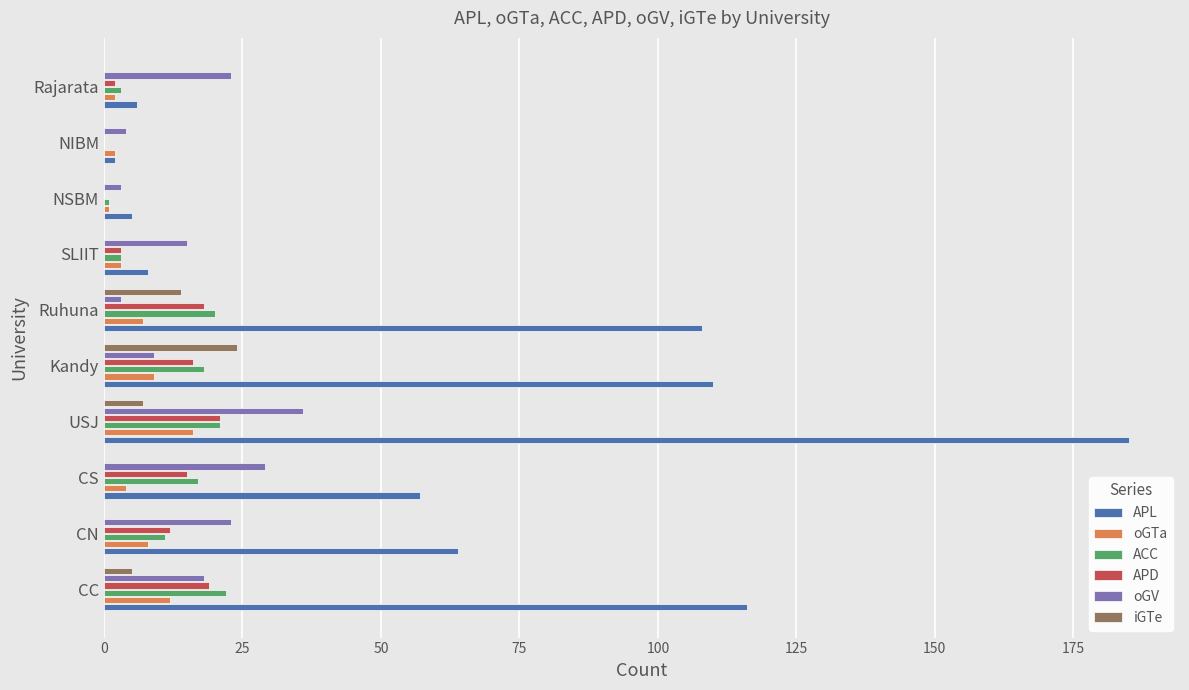

At which category is the sum across all series the highest?

USJ